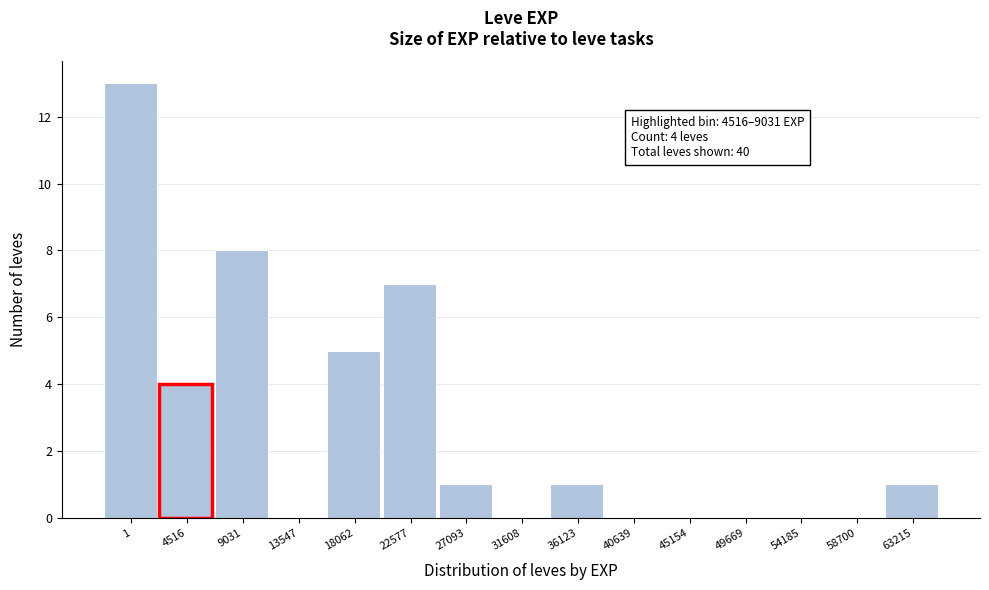

Reading left to right, list all the values displayed in this chart.

1=13	4516=4	9031=8	13547=0	18062=5	22577=7	27093=1	31608=0	36123=1	40639=0	45154=0	49669=0	54185=0	58700=0	63215=1